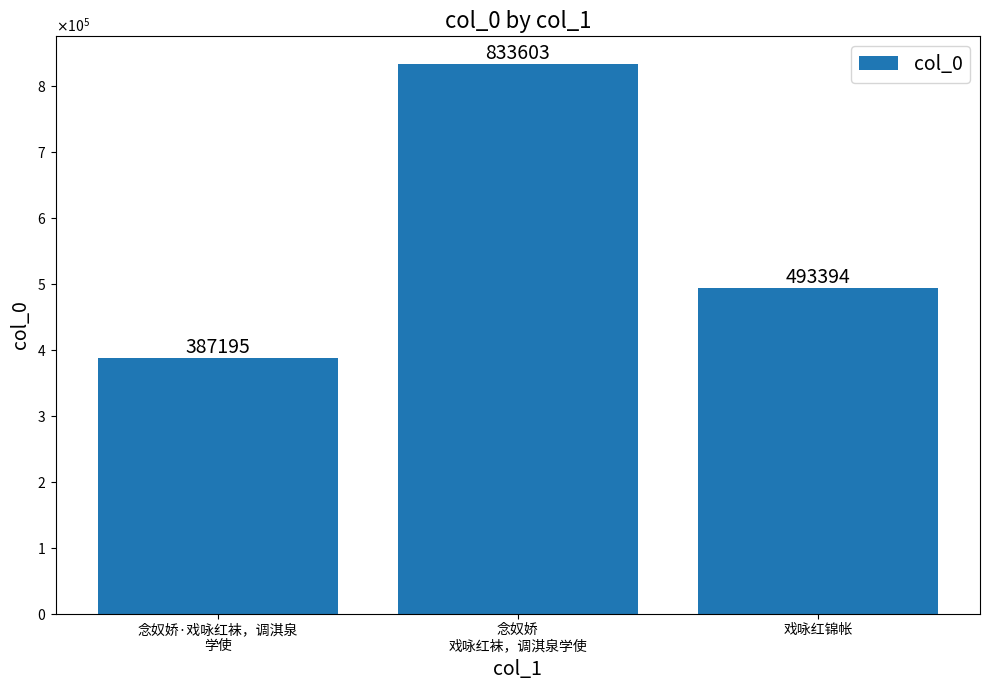

Where is the data nearest to the value 610399?

戏咏红锦帐